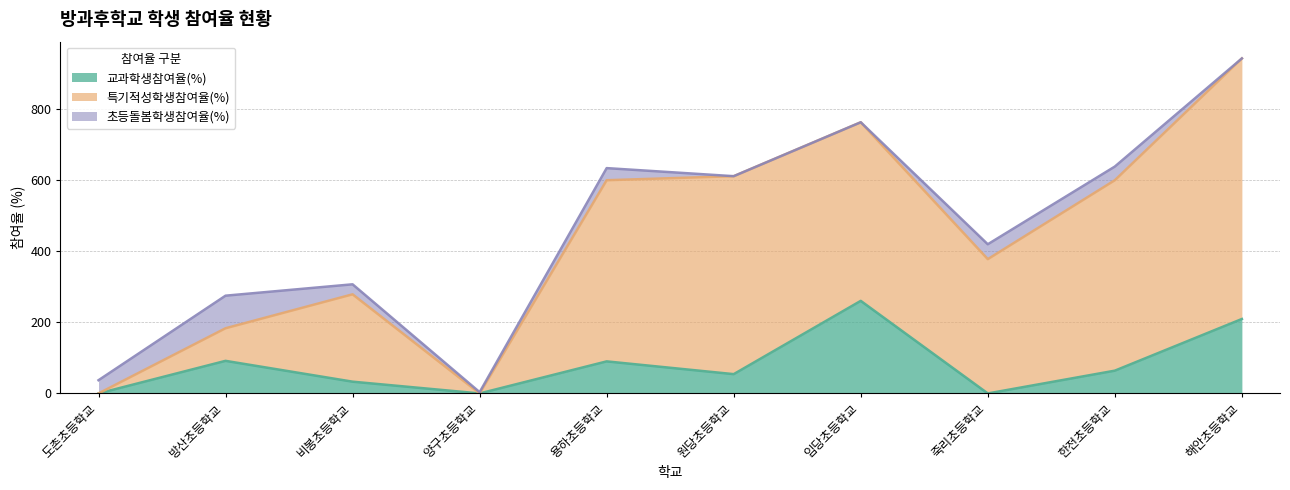

Reading left to right, list all the values displayed in this chart.

교과학생참여율(%): 0.0	91.7	33.1	0.0	90.2	54.3	260.5	0.0	64.1	209.5
특기적성학생참여율(%): 0.0	91.7	245.8	0.0	509.8	557.1	502.6	377.9	535.9	733.3
초등돌봄학생참여율(%): 37.2	91.7	28.2	3.6	34.1	0.0	0.0	41.9	38.5	0.0